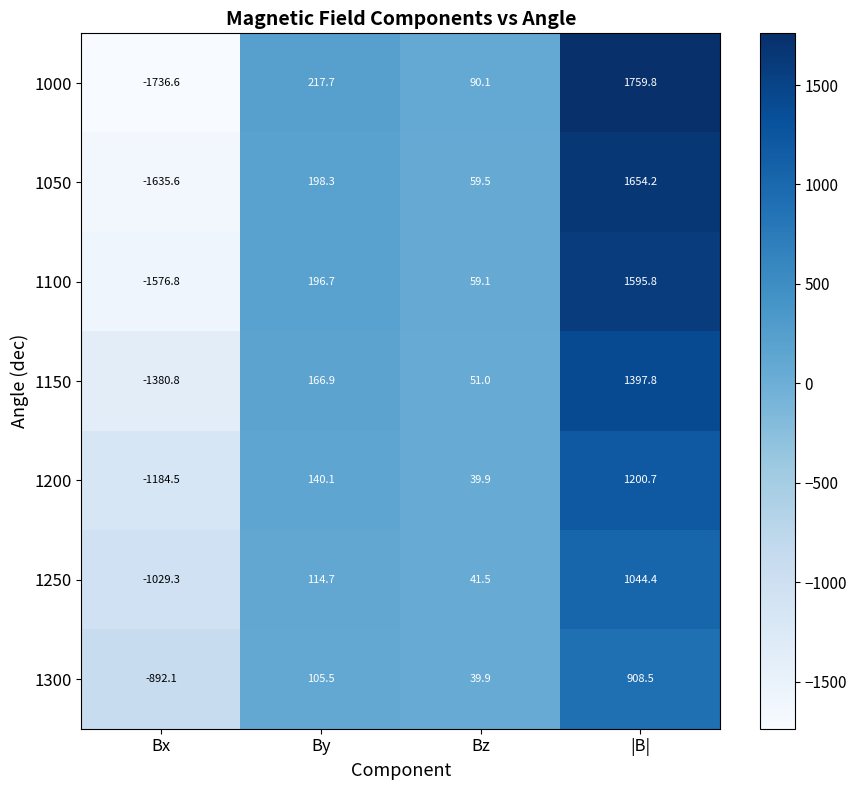

What is the difference between the 1100 values at Bz and By?

137.6